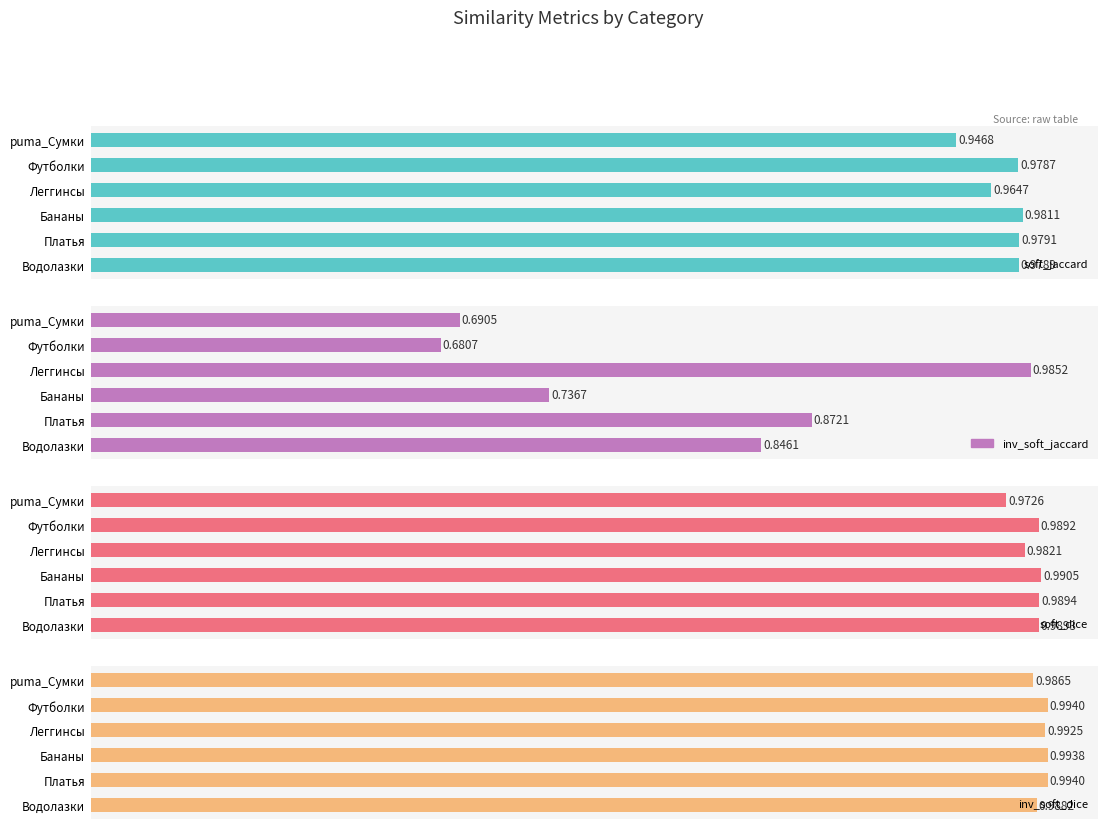

Is it true that inv_soft_dice equals 0.3 at Леггинсы?

False